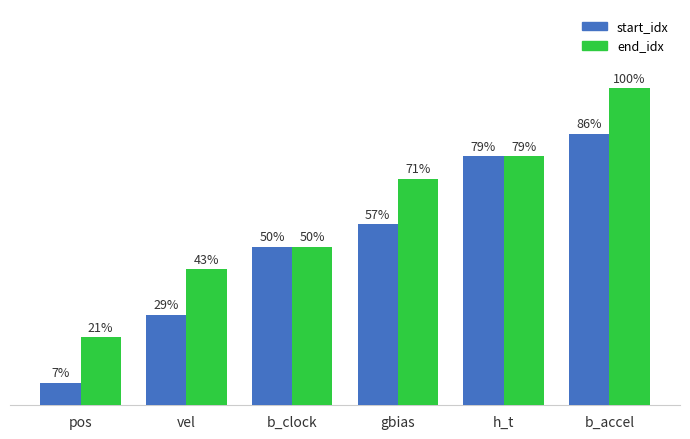

Does the chart contain stacked bars?

No